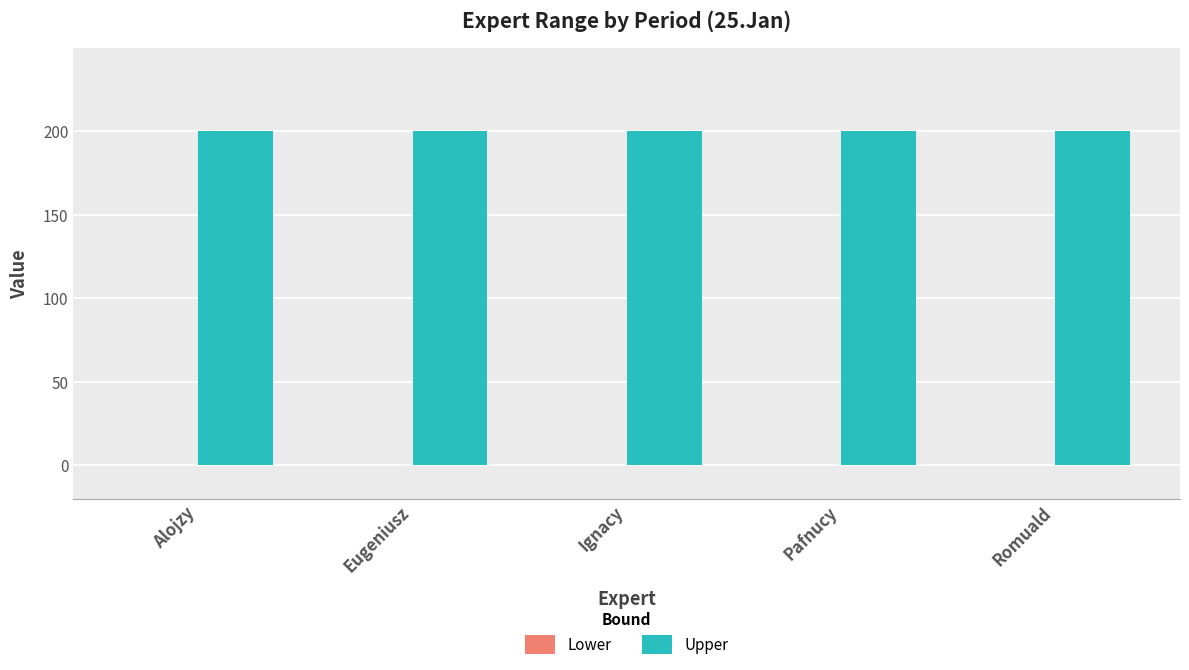

Reading right to left, what are all the values shown in this chart?

Lower: Romuald=0	Pafnucy=0	Ignacy=0	Eugeniusz=0	Alojzy=0
Upper: Romuald=200	Pafnucy=200	Ignacy=200	Eugeniusz=200	Alojzy=200